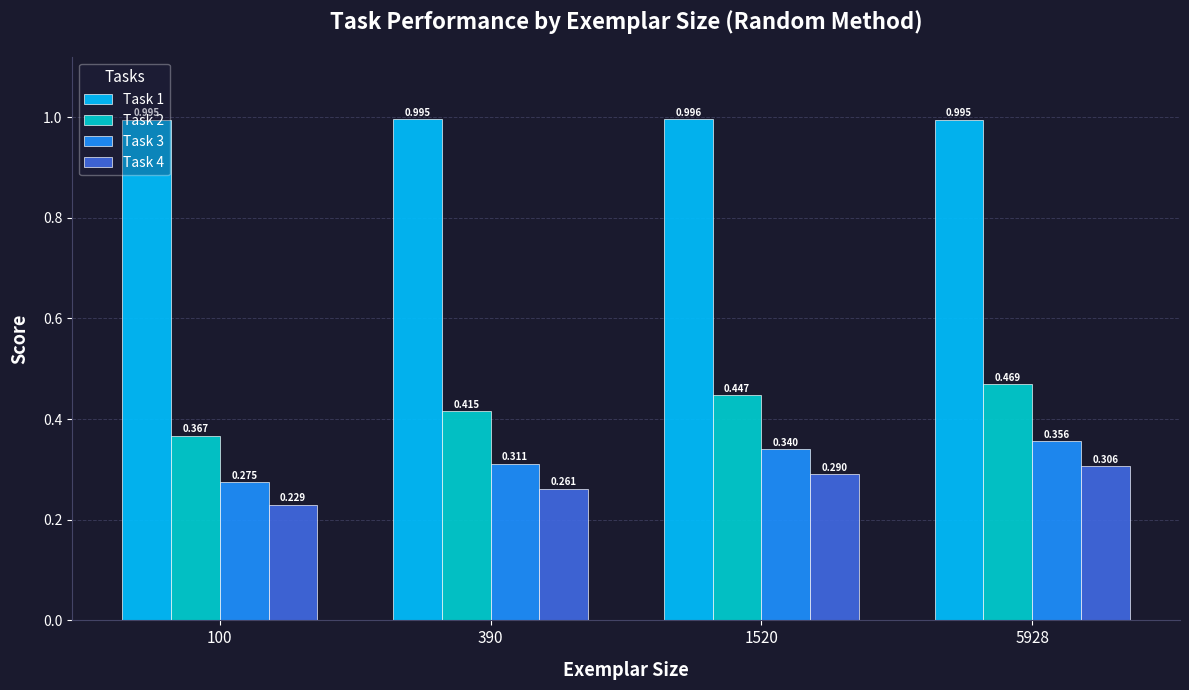

Is the value of Task 2 at 390 greater than the value of Task 3 at 390?

Yes